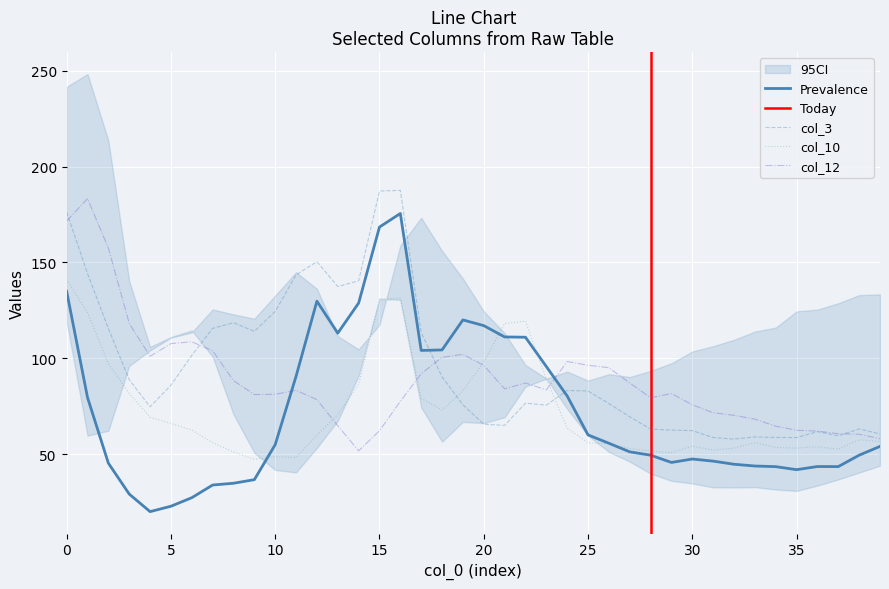

What is the minimum value for Prevalence?

19.9